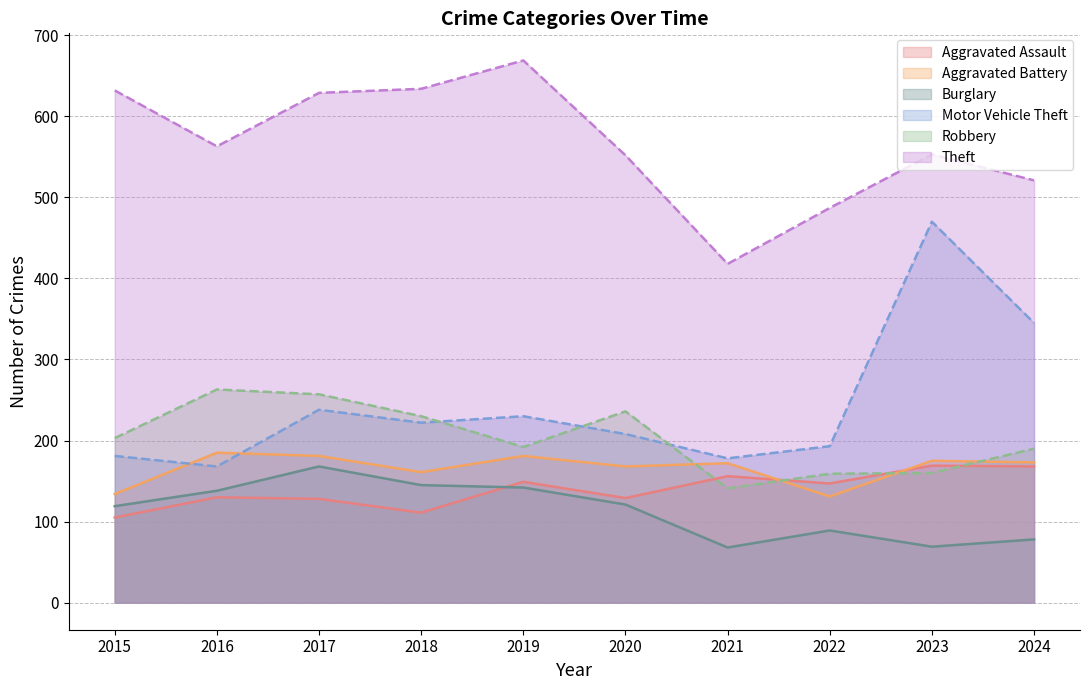

At which category is the sum across all series the highest?

2017